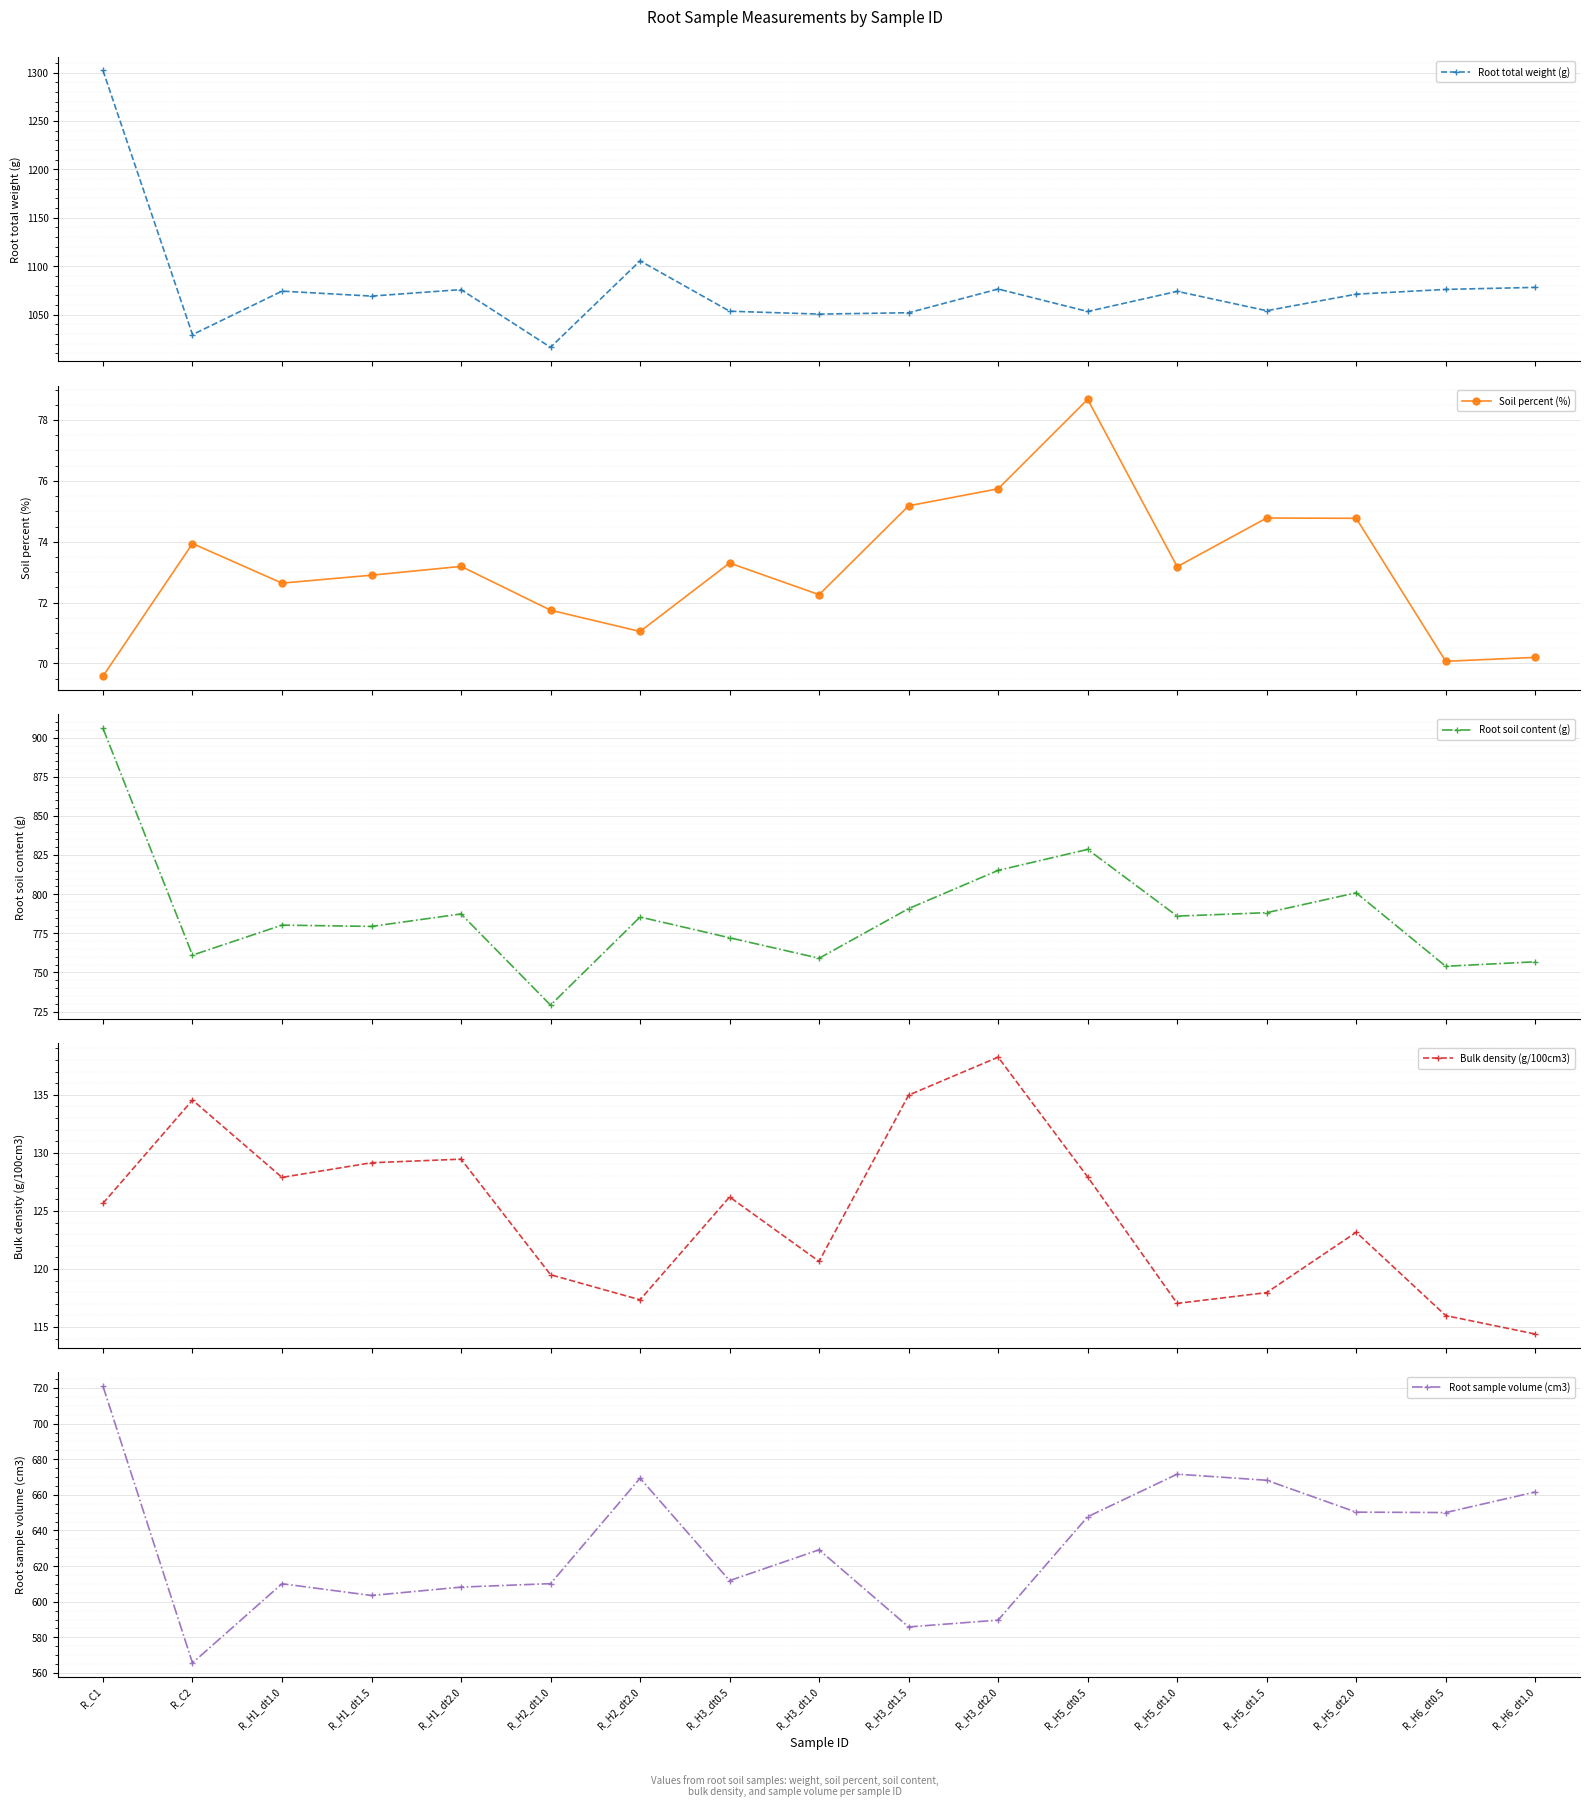

What position from the left is R_H5_dt1.0?

13